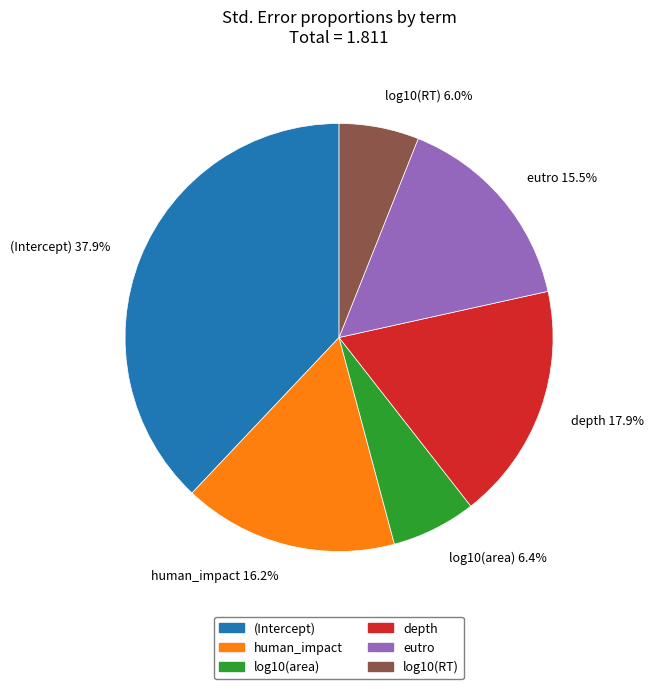

To the nearest percent, what percentage of the pie is log10(area)?

6%